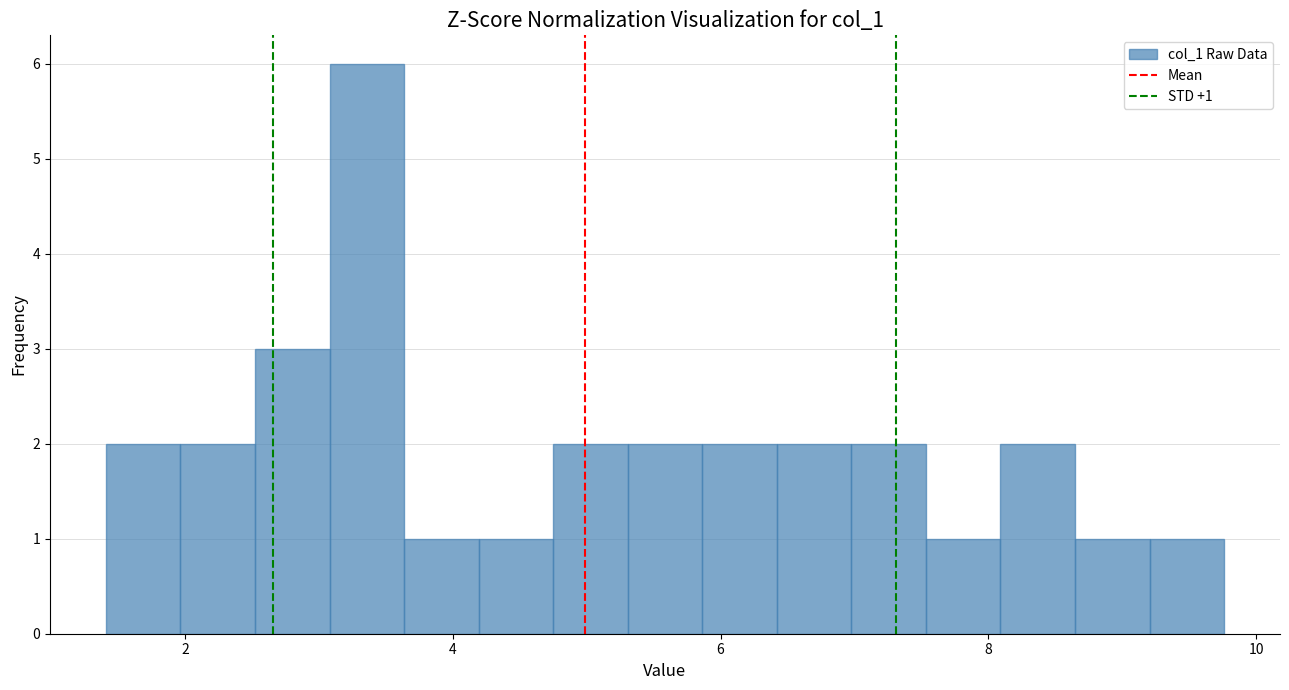

Read against the x-axis, roughly where is the centre of the tallest bar?

3.4